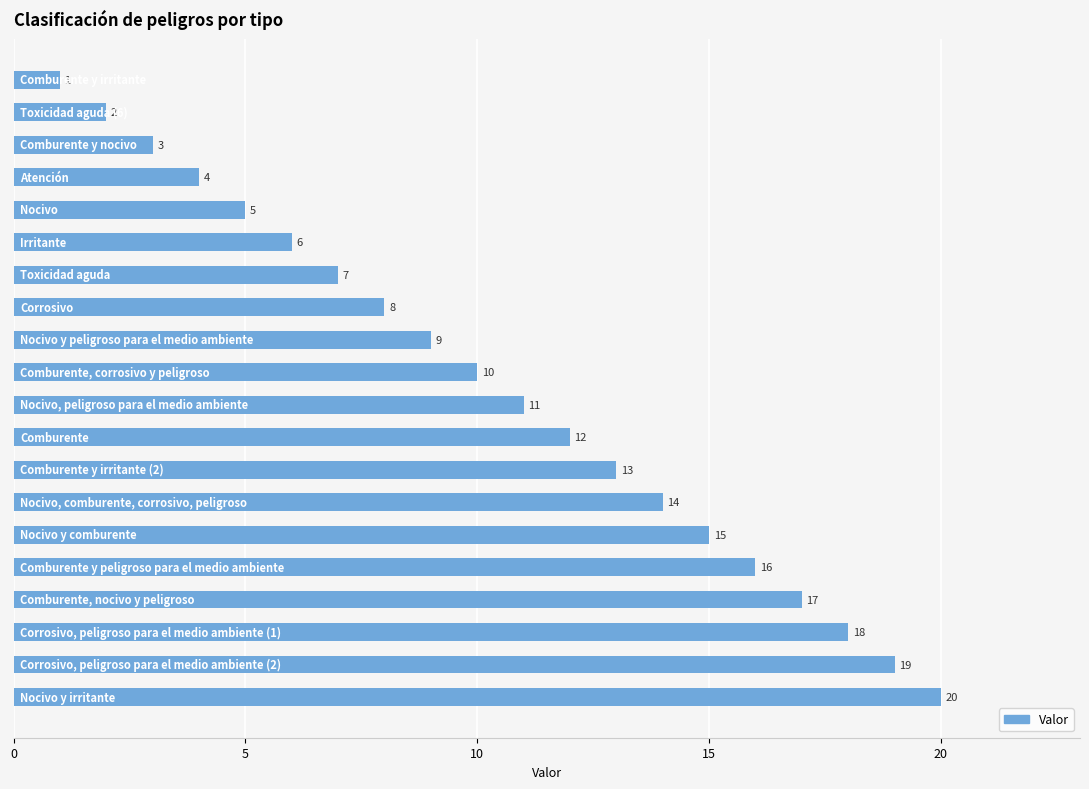

What is the value of the 10th bar from the top?

10